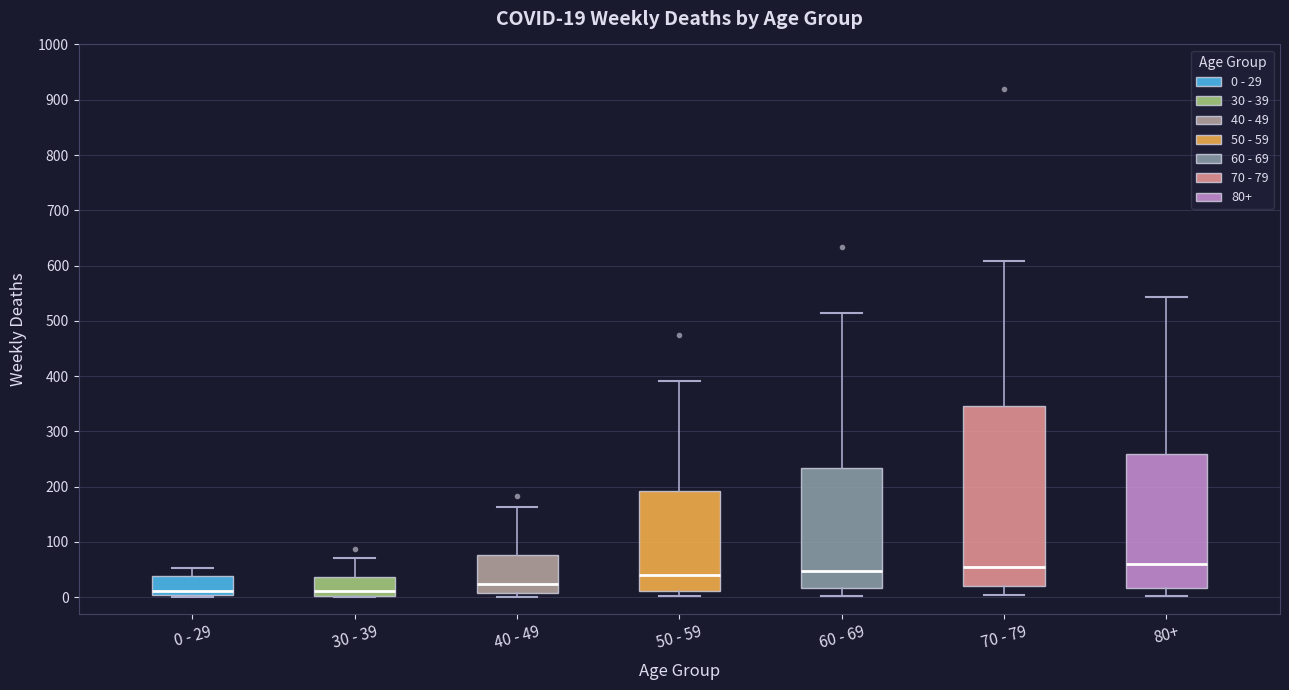

Comparing the boxes themselves (not the whiskers), which one is the tallest?

70 - 79